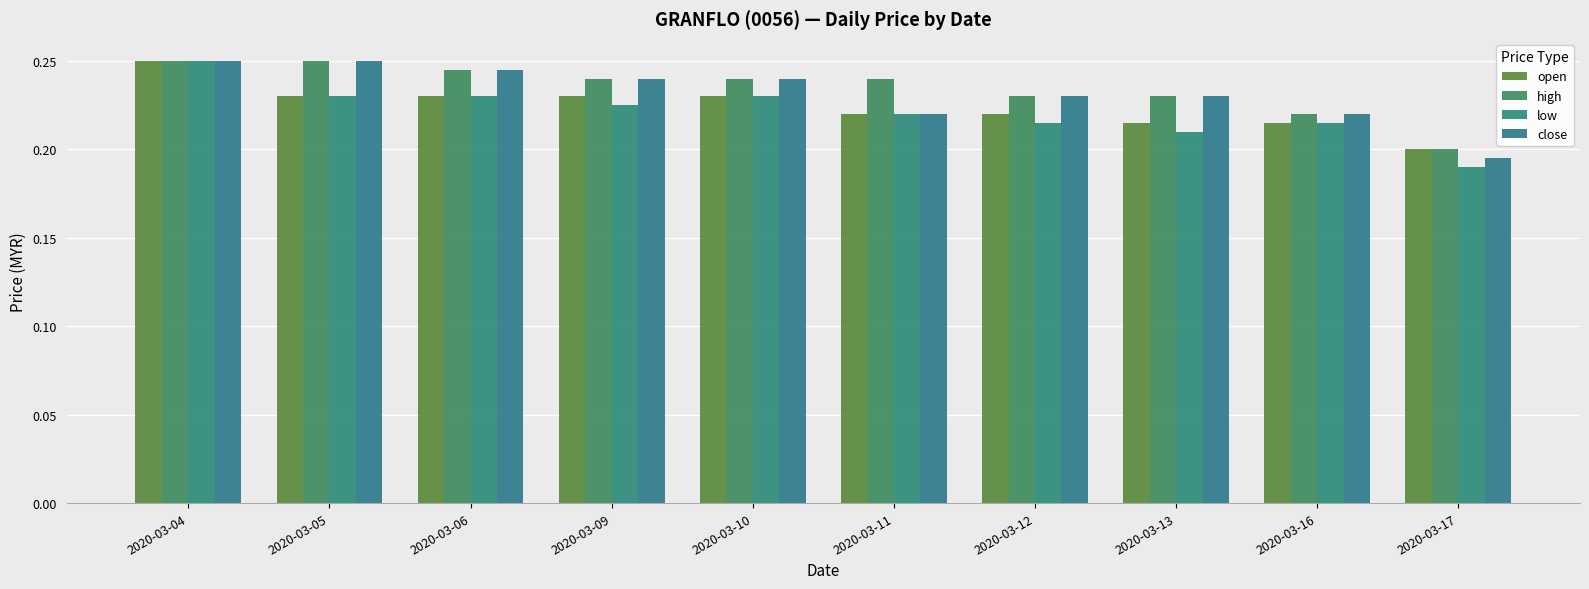

How many distinct data groups are displayed?

4